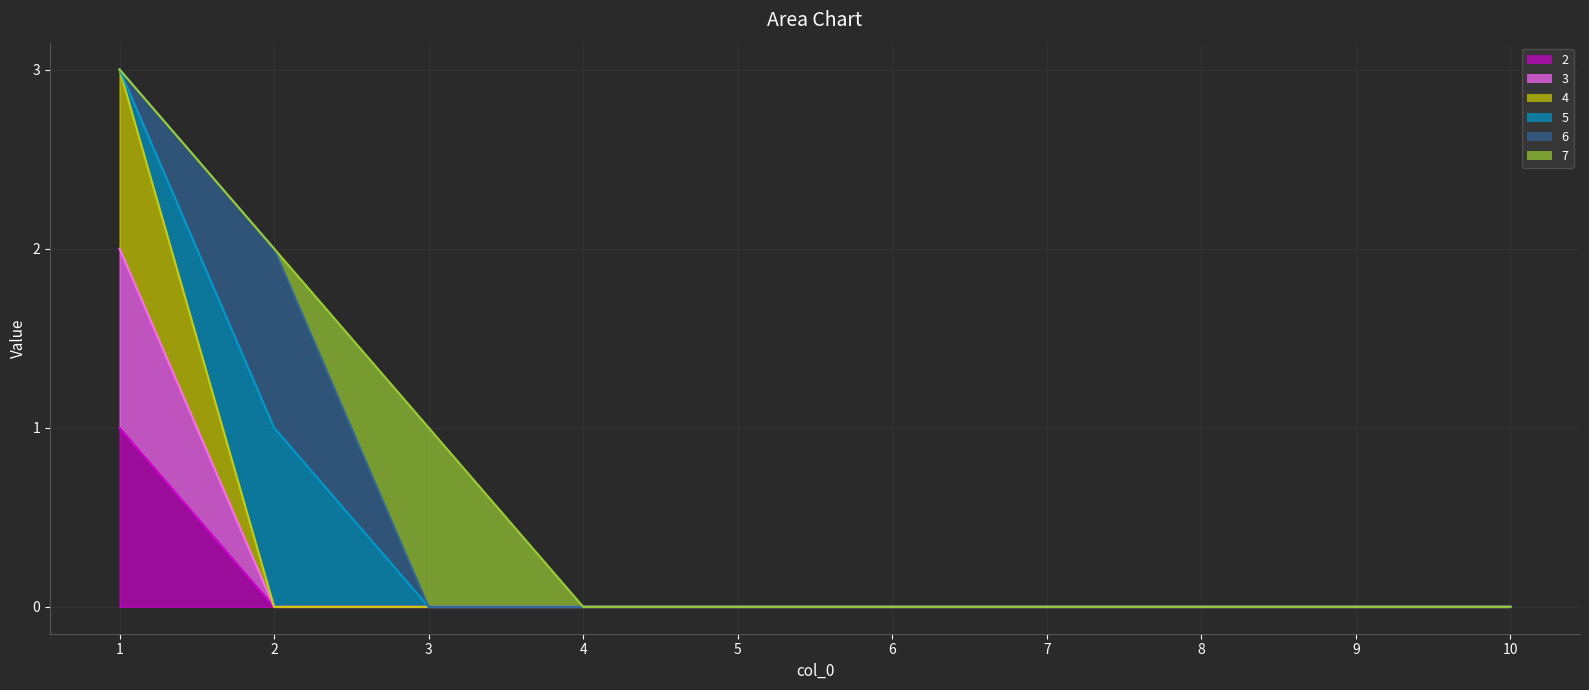

The value of 2 at 1 is 0. True or false?

False